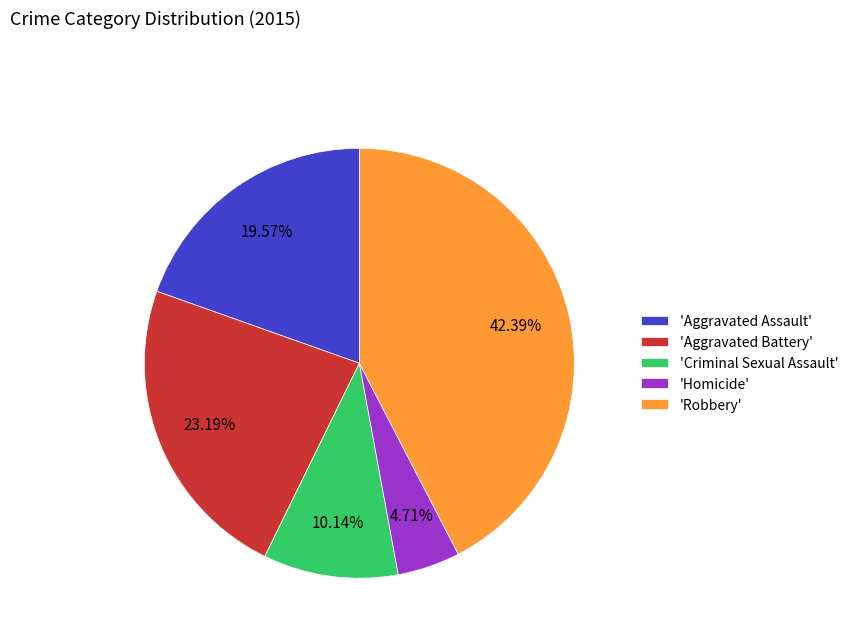

What is the largest slice in the pie chart?

'Robbery'